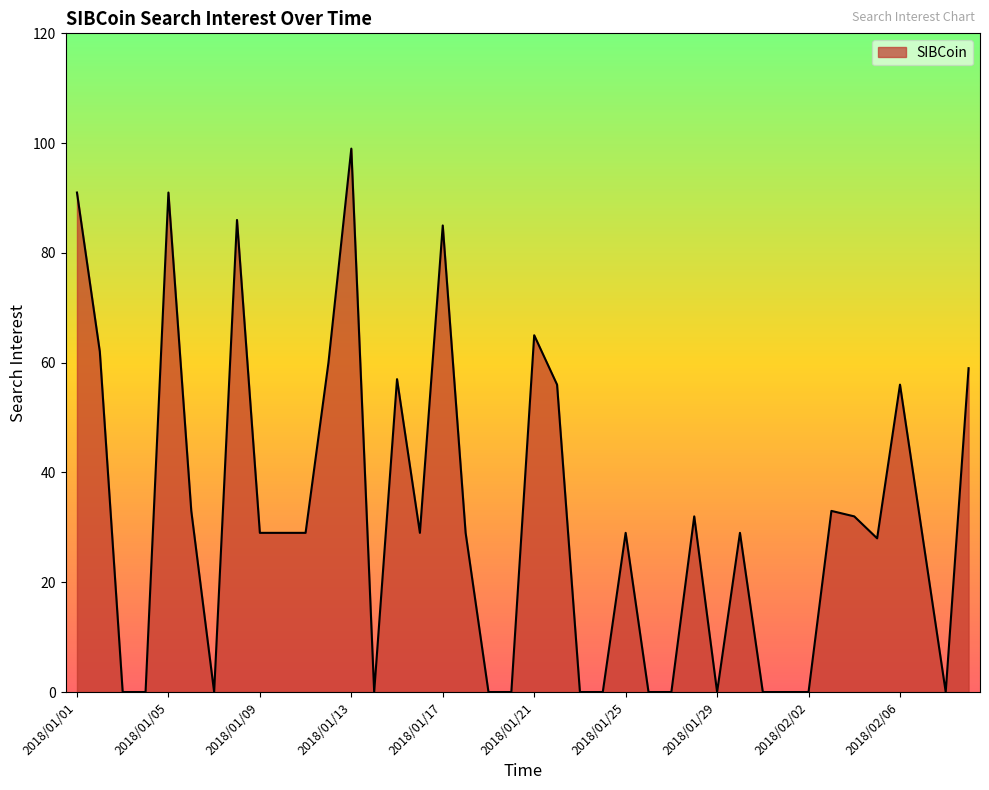

What is the maximum value shown in the chart?

99